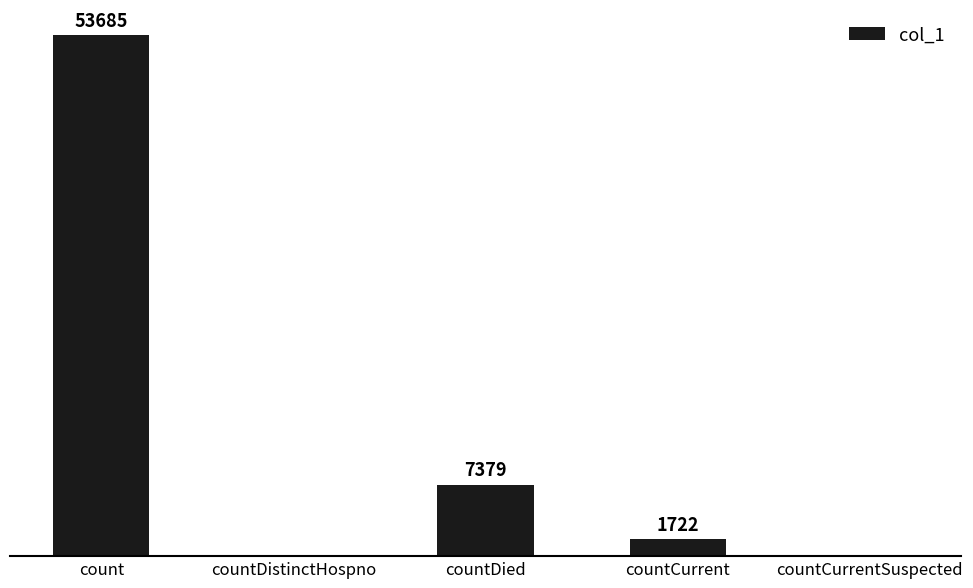

At which label is the value closest to 26842?

countDied